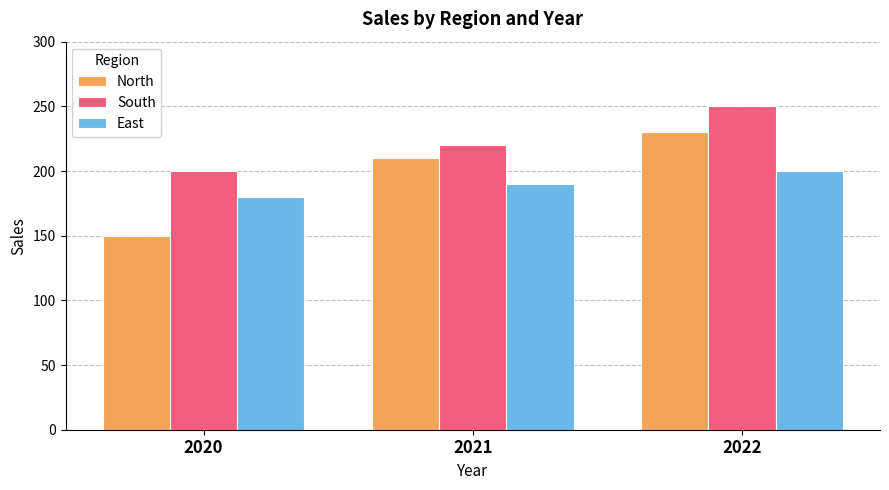

What is the difference between the highest and lowest values at 2020?

50